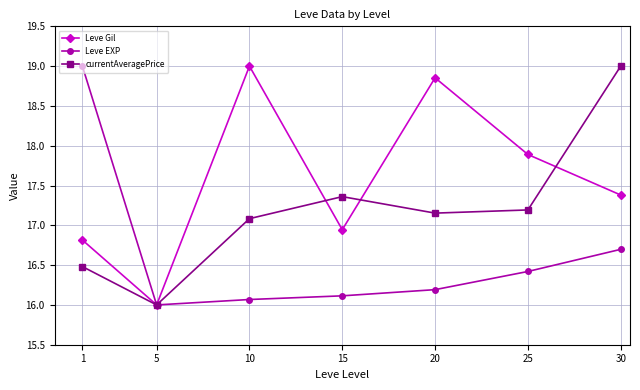

At which category does Leve EXP reach its first local valley?

5